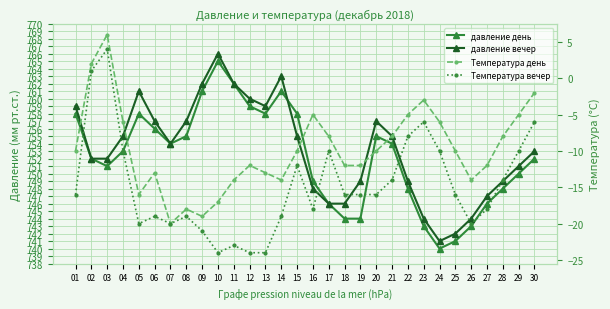

Read the Температура день value at 12, to the nearest 5.

-10